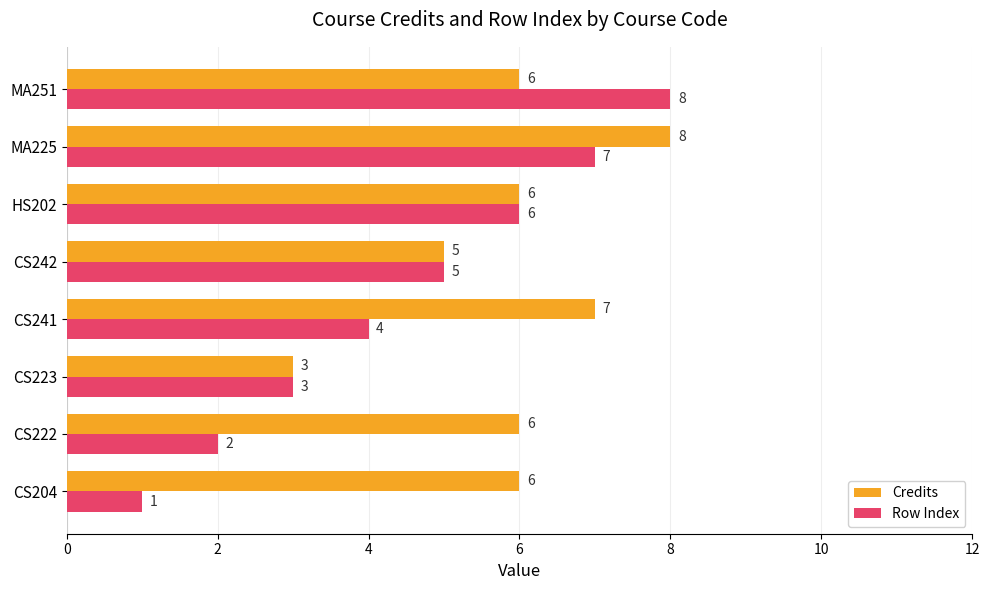

List the series in order of their overall mean, lowest first.

Row Index, Credits